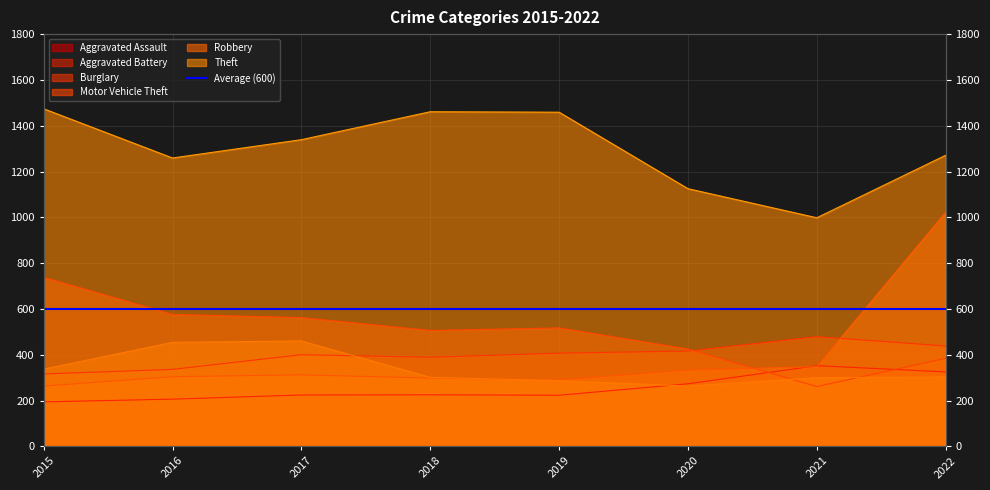

Read the Aggravated Assault value at 2021.

352